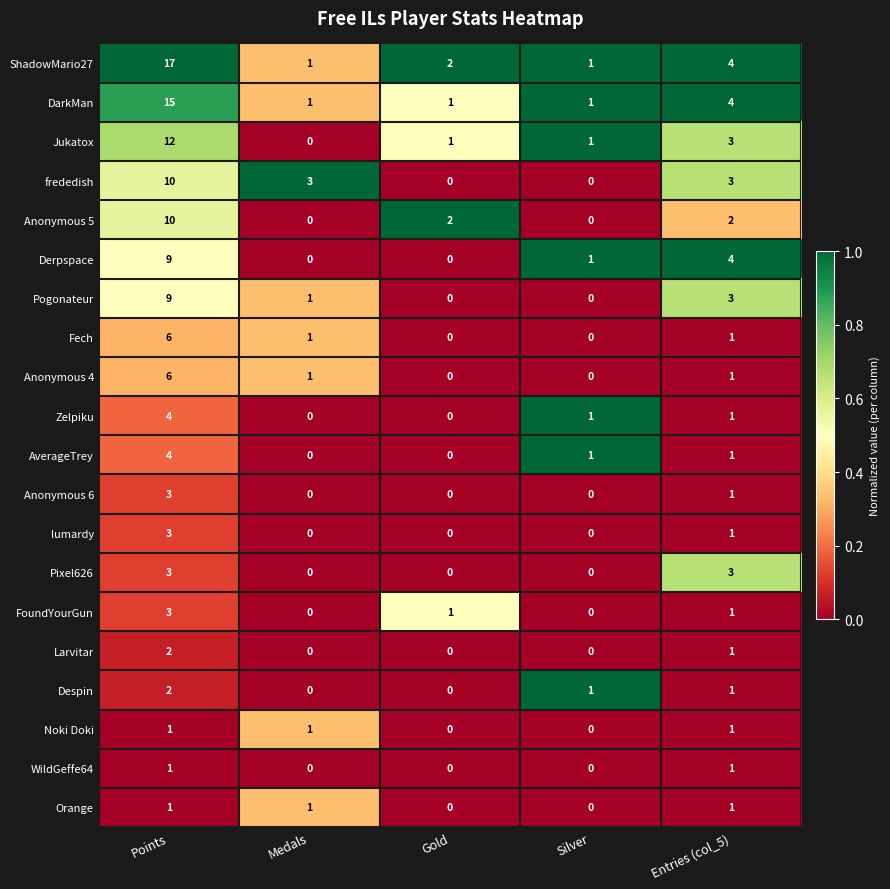

Which series changed the most between Medals and Entries (col_5)?

Derpspace